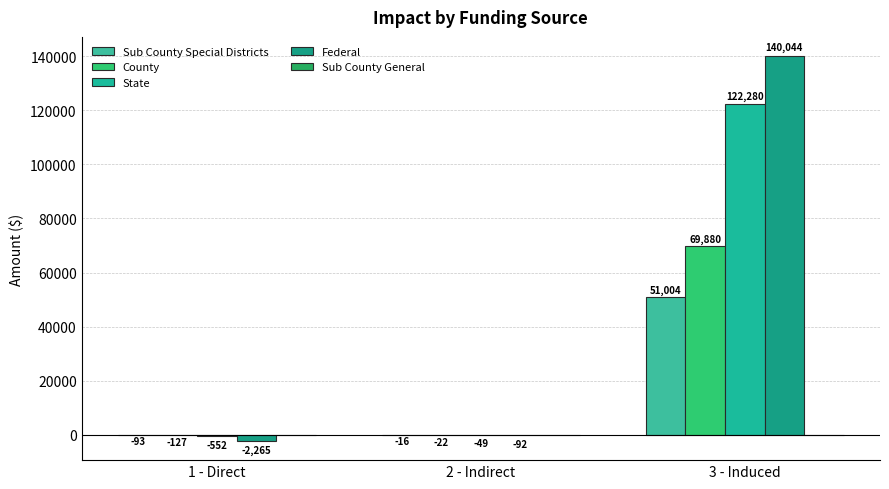

At which category is the sum across all series the highest?

3 - Induced